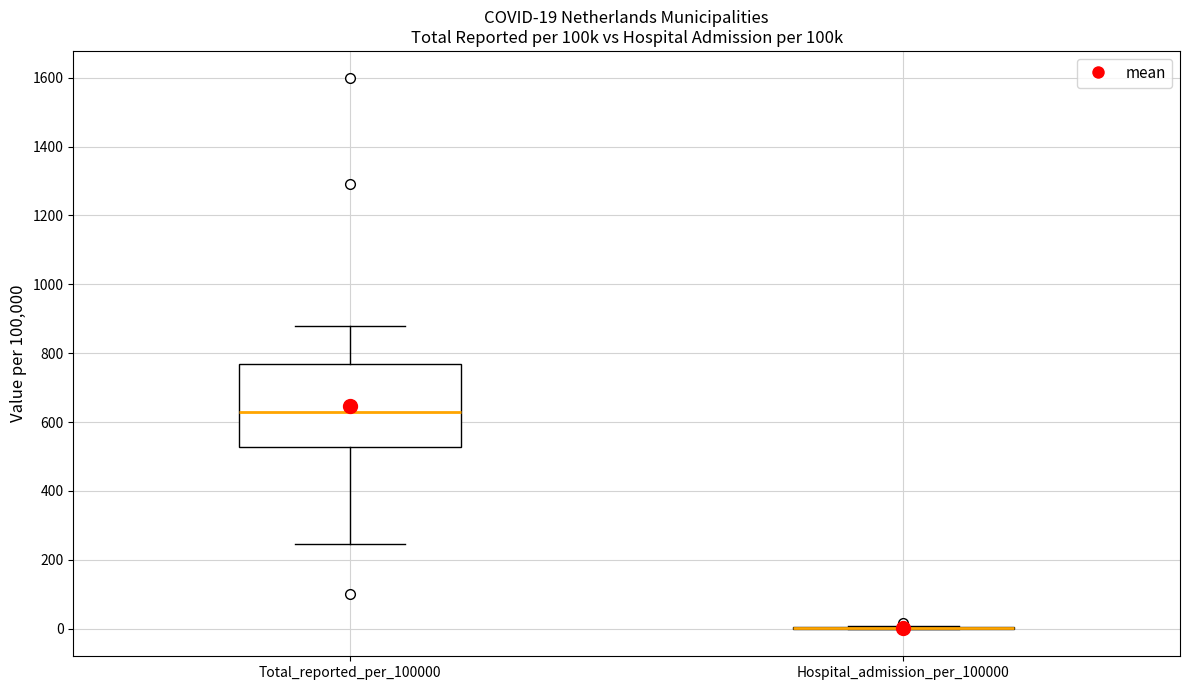

Comparing the boxes themselves (not the whiskers), which one is the tallest?

Total_reported_per_100000